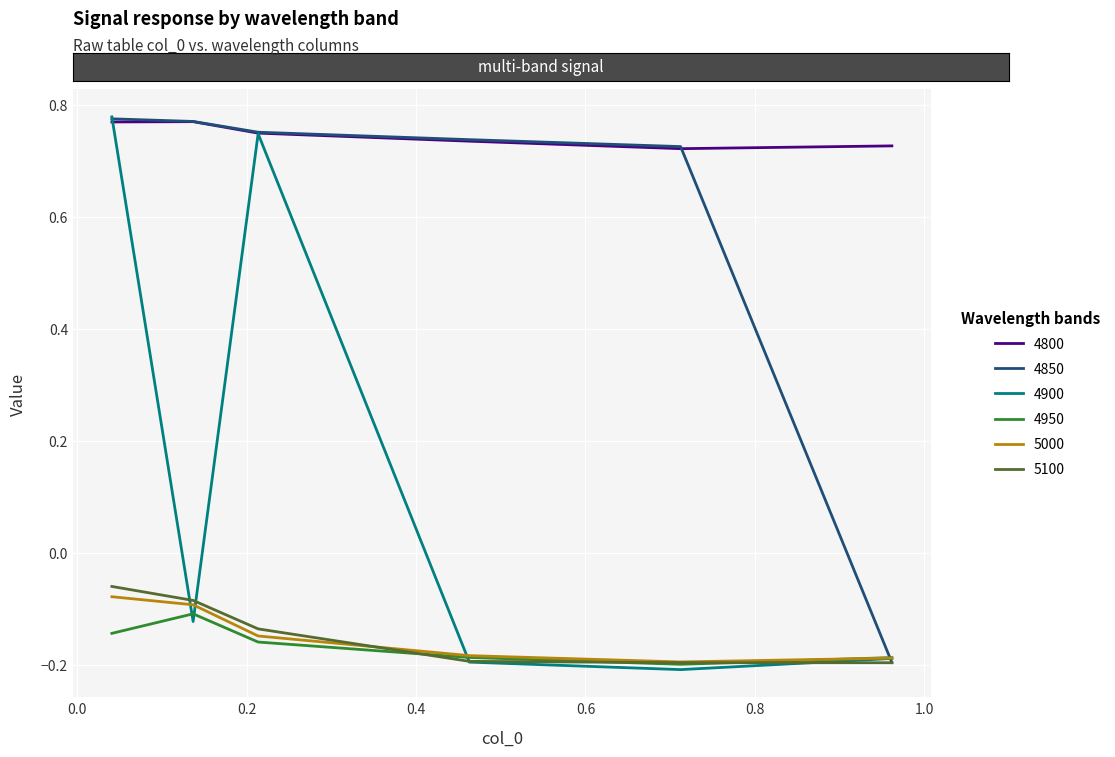

Which series has the largest range (max minus min)?

4900